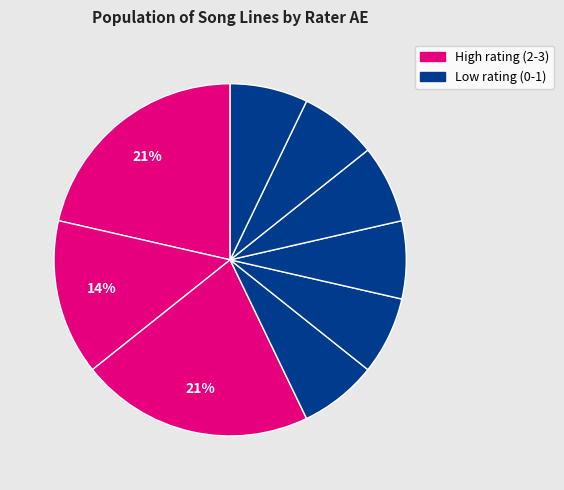

How many slices are in this pie chart?

9